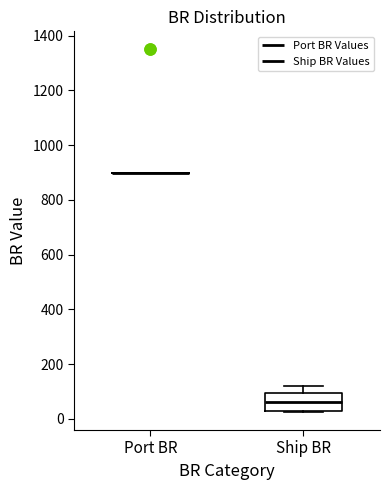

Comparing the boxes themselves (not the whiskers), which one is the tallest?

Ship BR